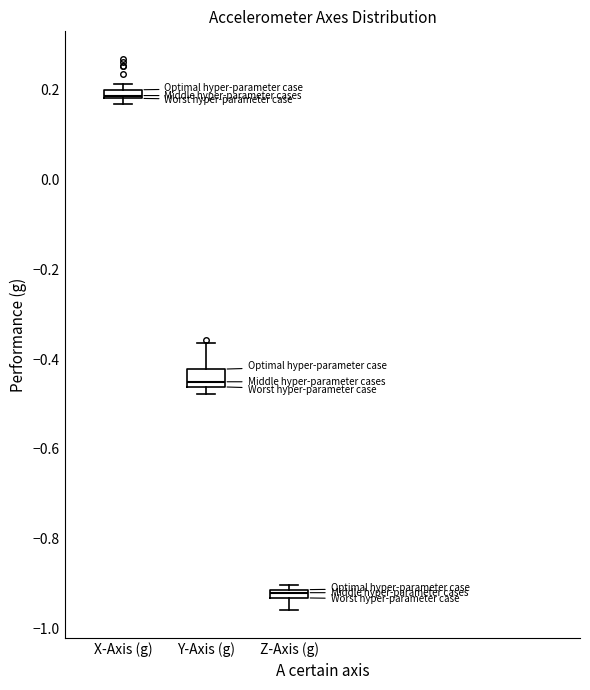

Where is the upper edge of the box for X-Axis (g) on the y-axis? The values are not printed on the chart, so give them approximately, as read against the axis.

0.20